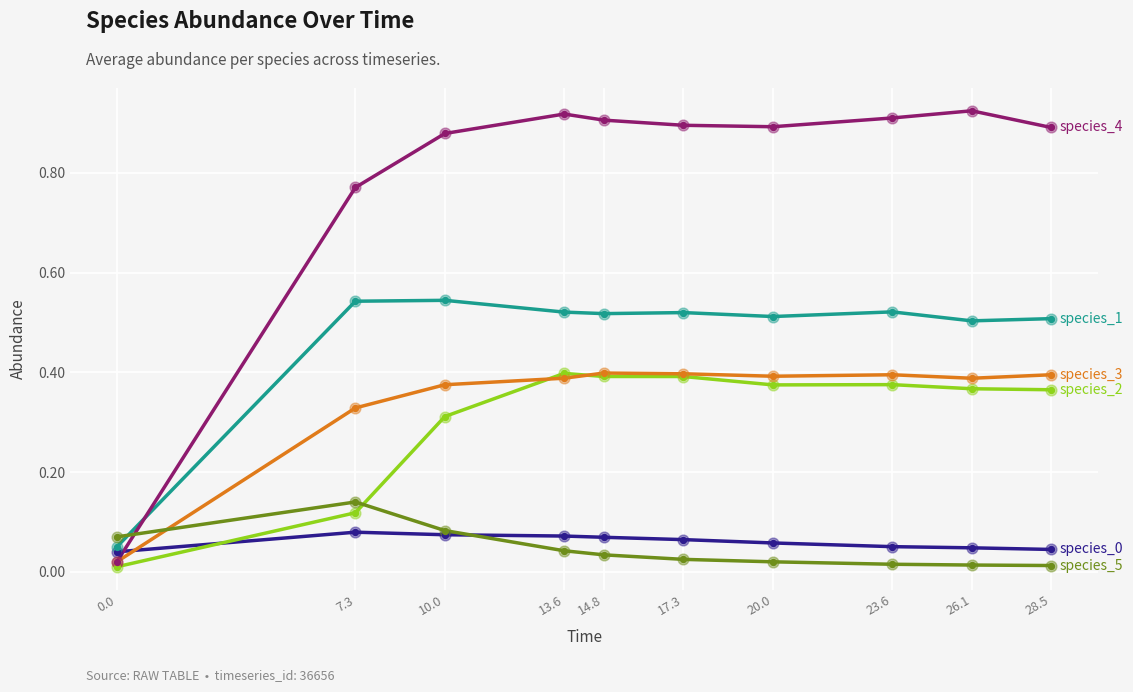

What is the total value across all series at 14.8?

2.3